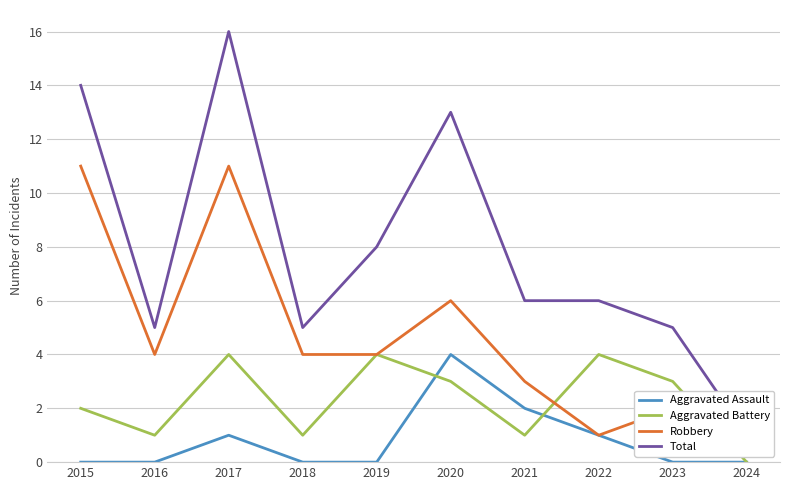

At which category is the sum across all series the highest?

2017